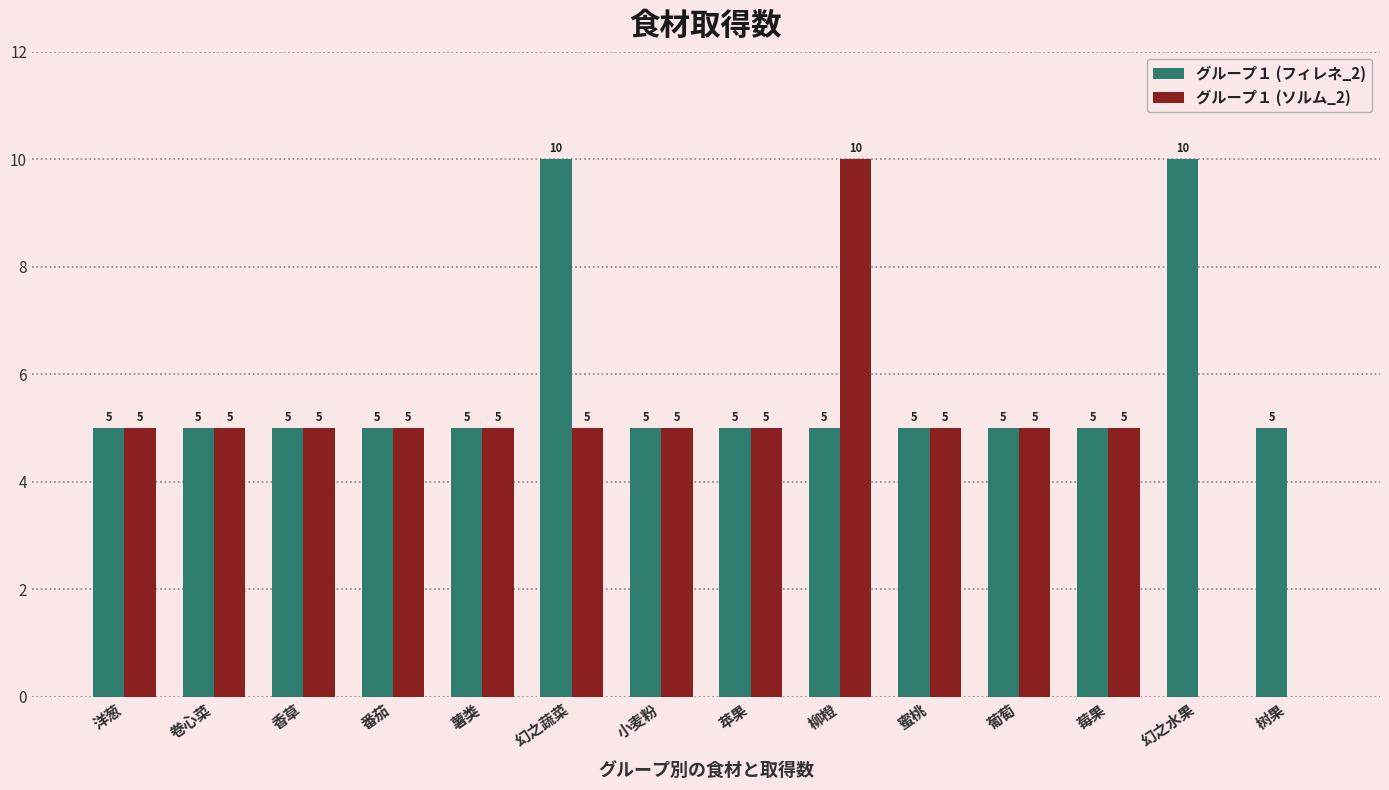

How many グループ１ (フィレネ_2) values are between 5 and 6?

12